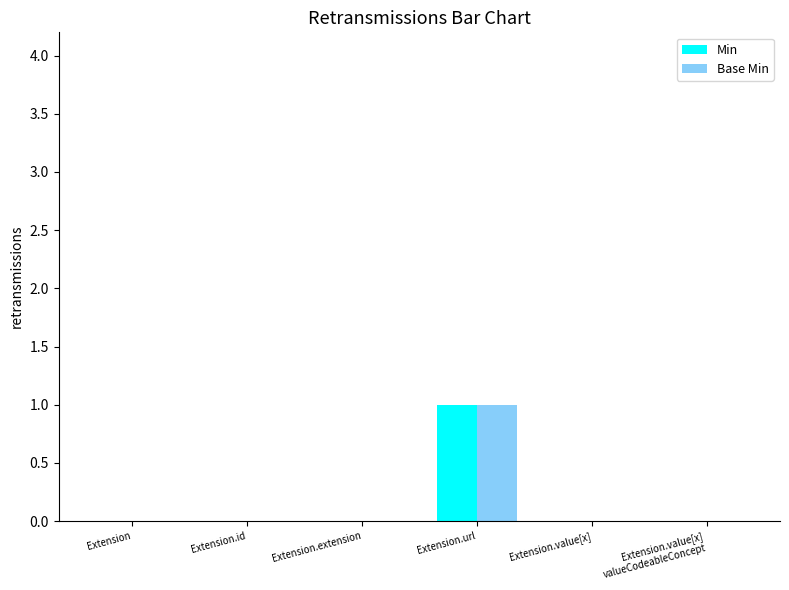

Count the number of data series in this chart.

2